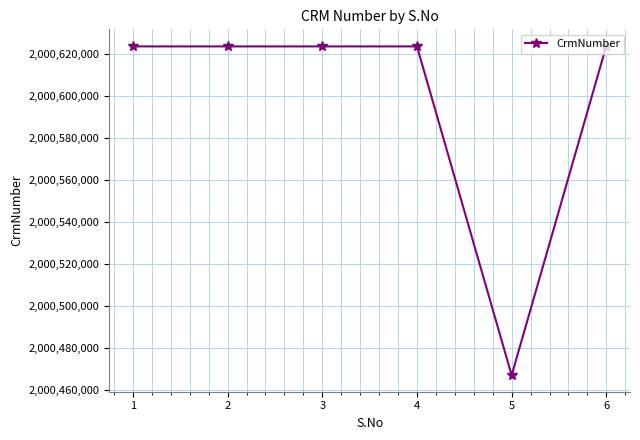

True or false: the data has more than 2 interior local peaks.

False